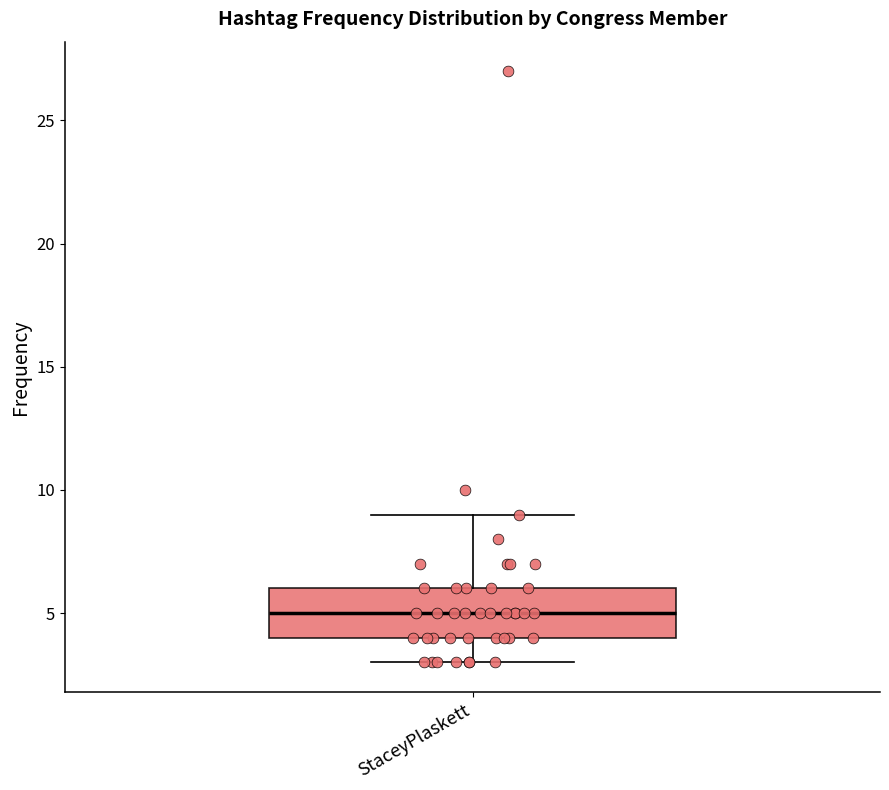

Read this box plot against the y-axis: the position of the median line, the range covered by the box, and the ends of both whiskers. The values are not printed on the chart, so give them approximately, as read against the axis.

median 5, box 4 to 6, whiskers 3 to 9